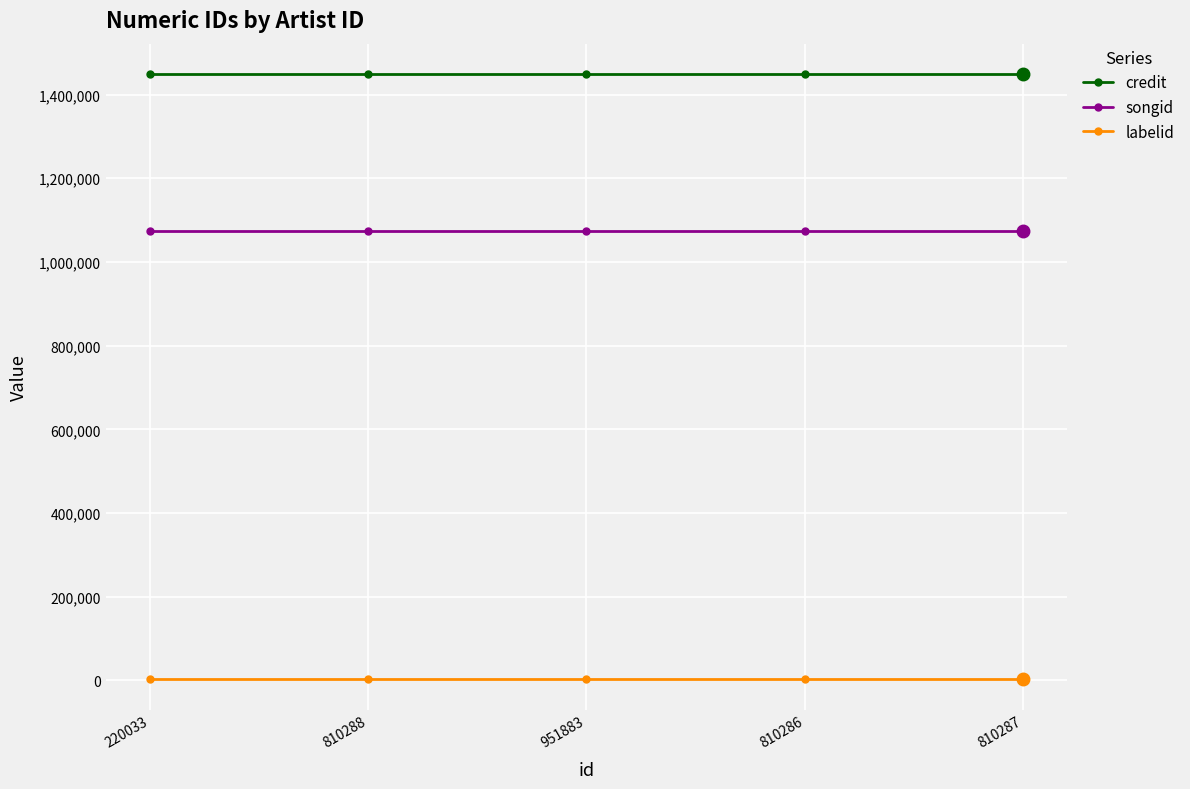

True or false: labelid and credit cross at least once.

False